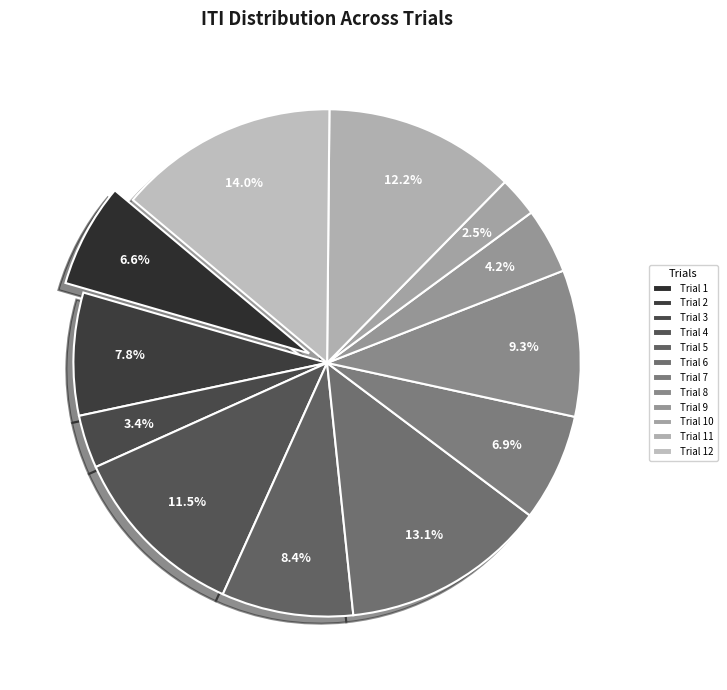

Is there any slice that represents more than half of the pie?

No